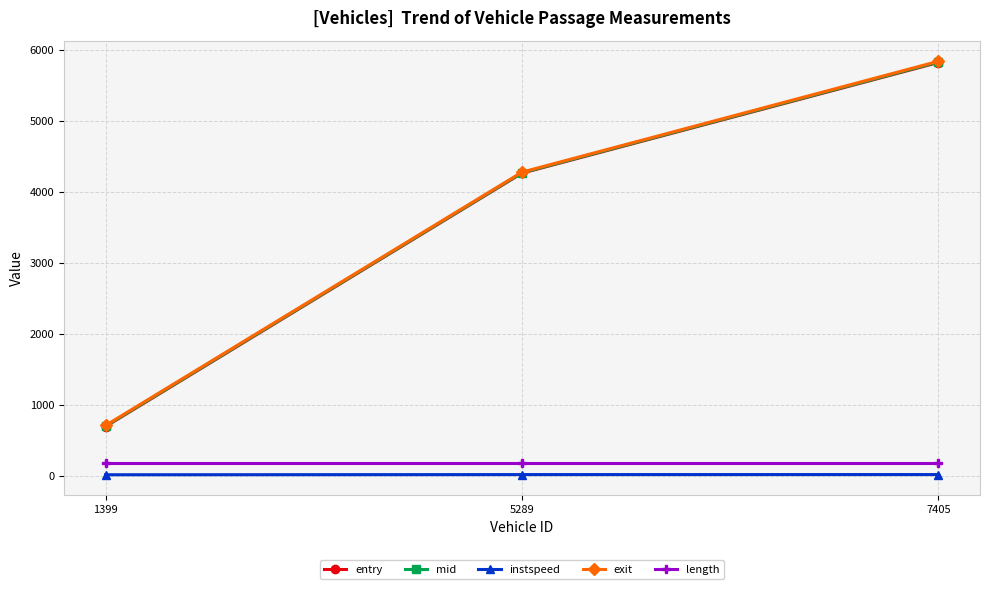

Does the chart display data point markers on the line(s)?

Yes